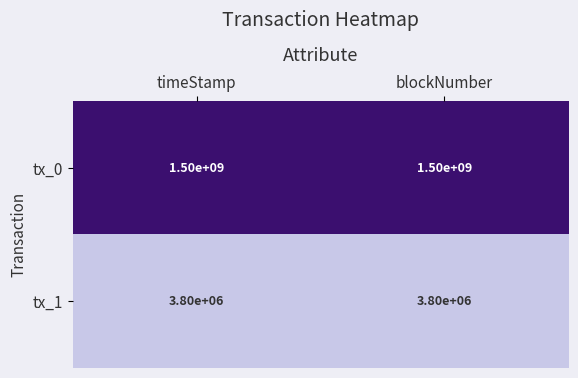

What is the difference between the highest and lowest values at timeStamp?

1496200000